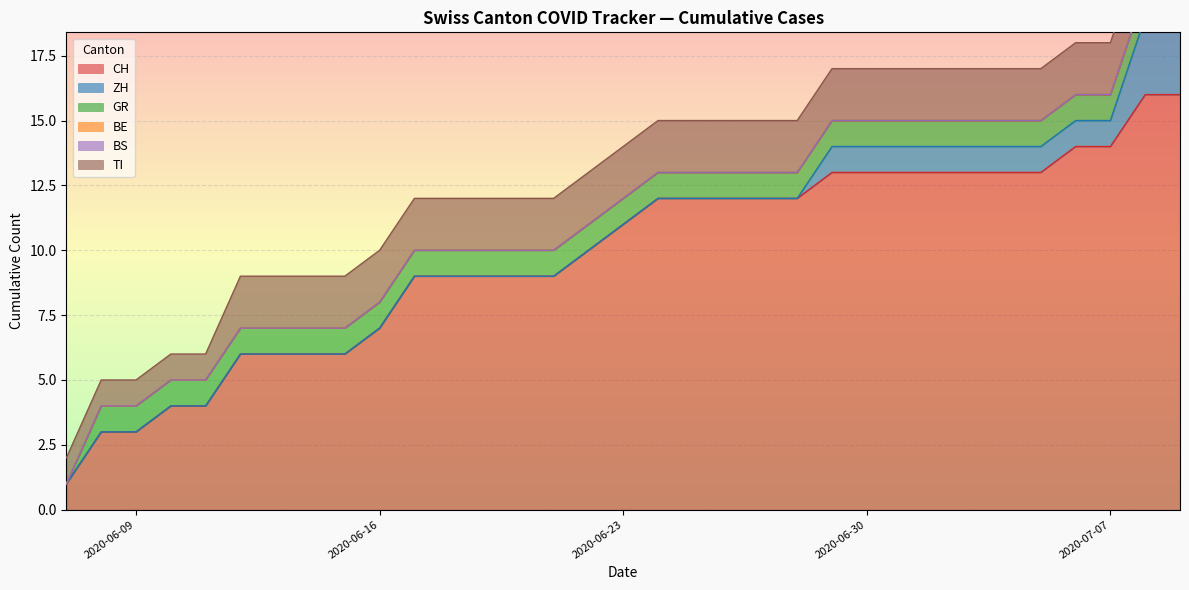

How many lines are shown in the chart?

6